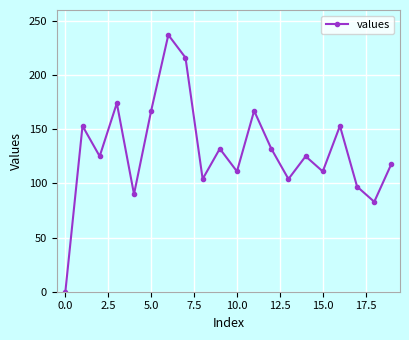

What is the maximum value shown in the chart?

237